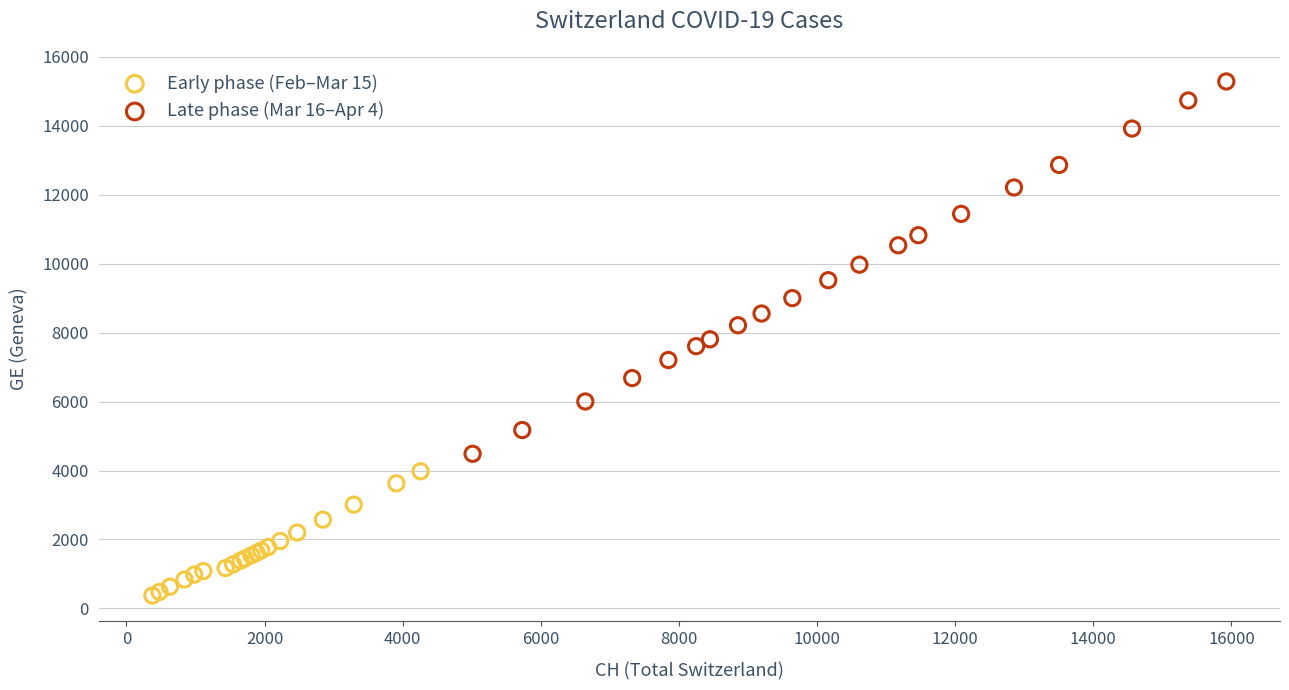

Which series has the widest spread of Y values?

Late phase (Mar 16–Apr 4)